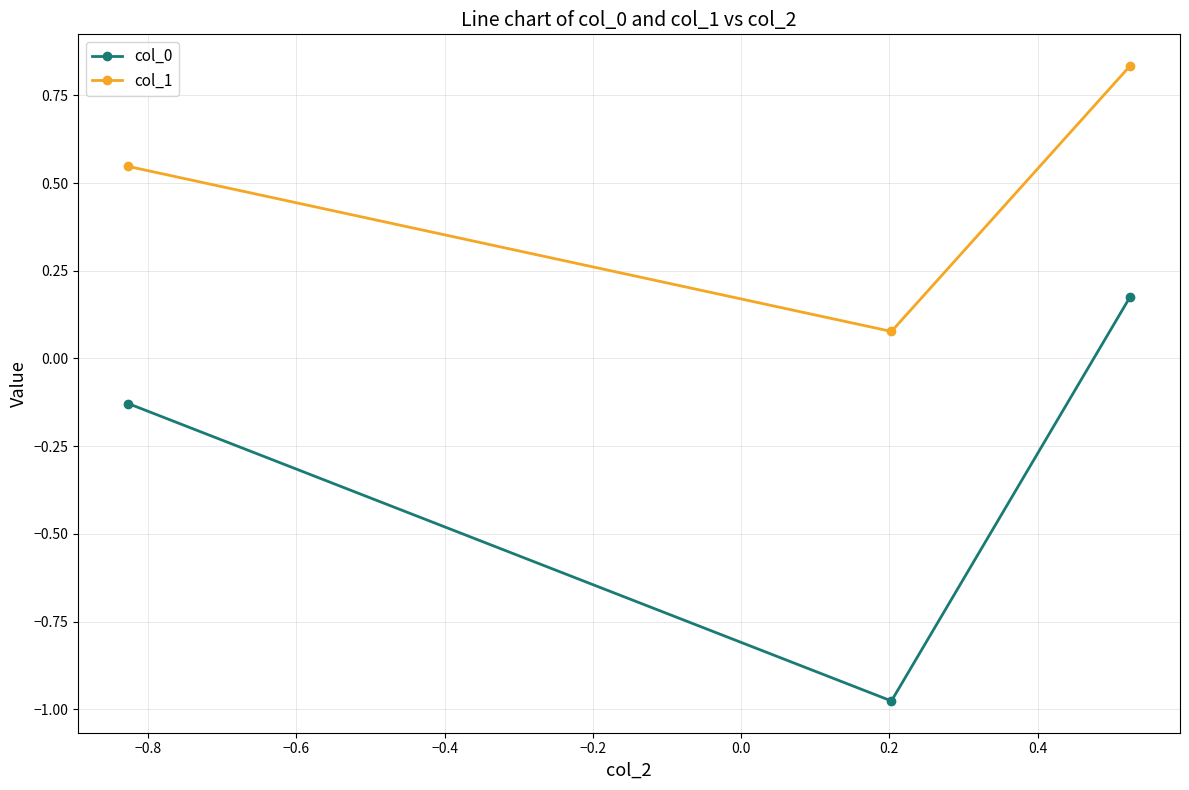

What is the sum of all col_1 values?

1.5